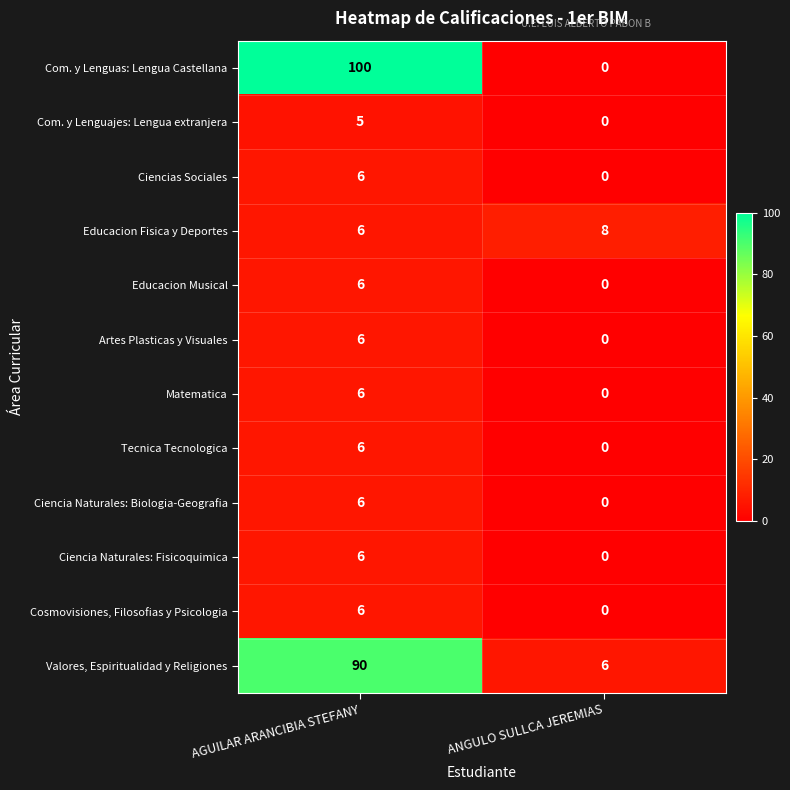

Is it true that Com. y Lenguas: Lengua Castellana equals -50 at ANGULO SULLCA JEREMIAS?

False